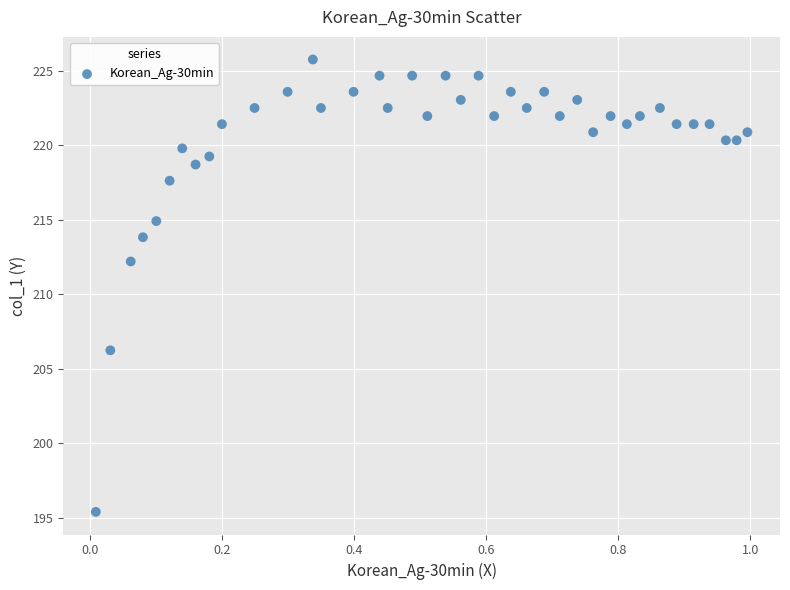

What Y value in the scatter plot is closest to 210?

212.2